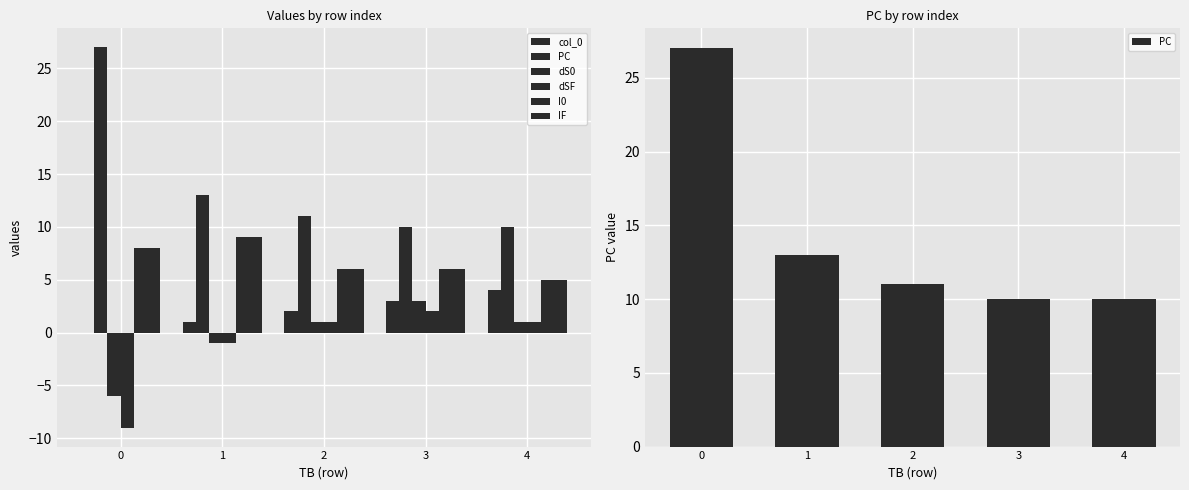

What is the difference between the second highest and minimum values in the IF series?

3